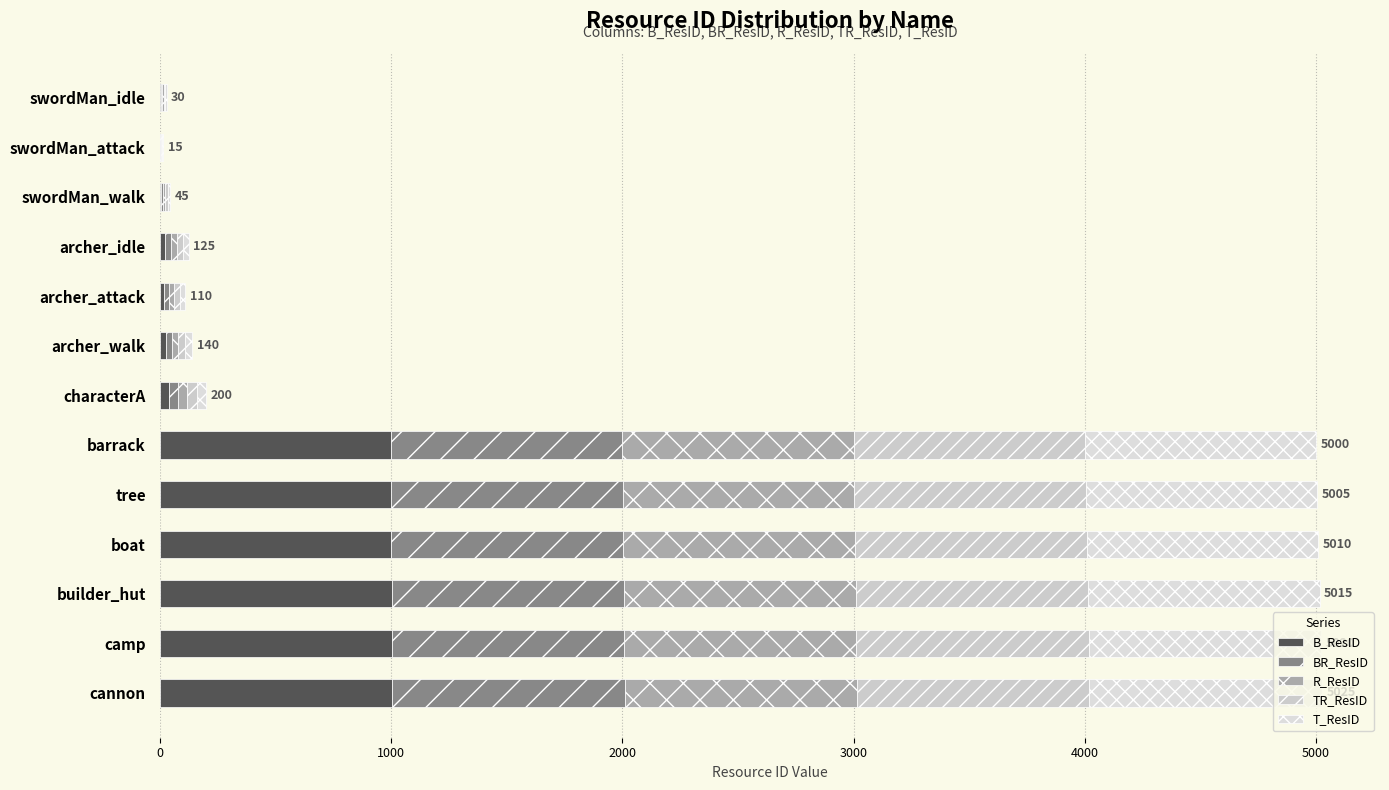

How many series are shown in this chart?

5